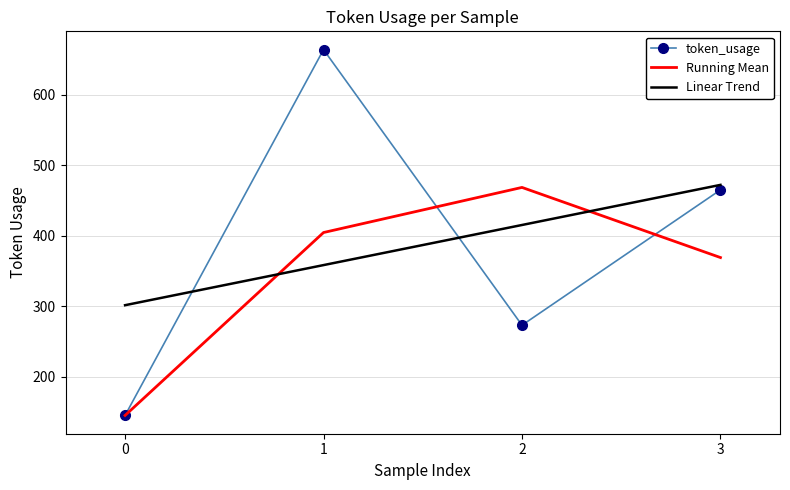

Reading left to right, transcribe all the data shown in this chart.

token_usage: 0=145.0	1=664.0	2=273.0	3=465.0
Running Mean: 0=145.0	1=404.5	2=468.5	3=369.0
Linear Trend: 0=301.4	1=358.3	2=415.2	3=472.1